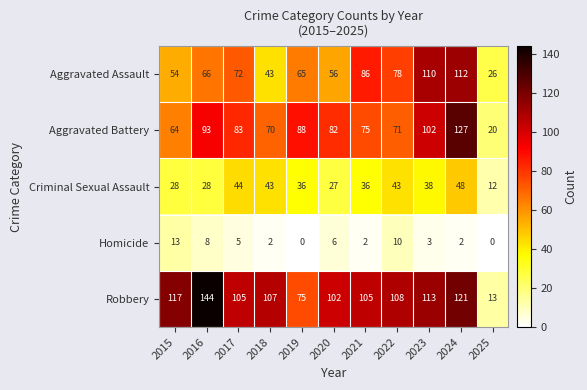

The value of Aggravated Battery at 2023 is 49. True or false?

False